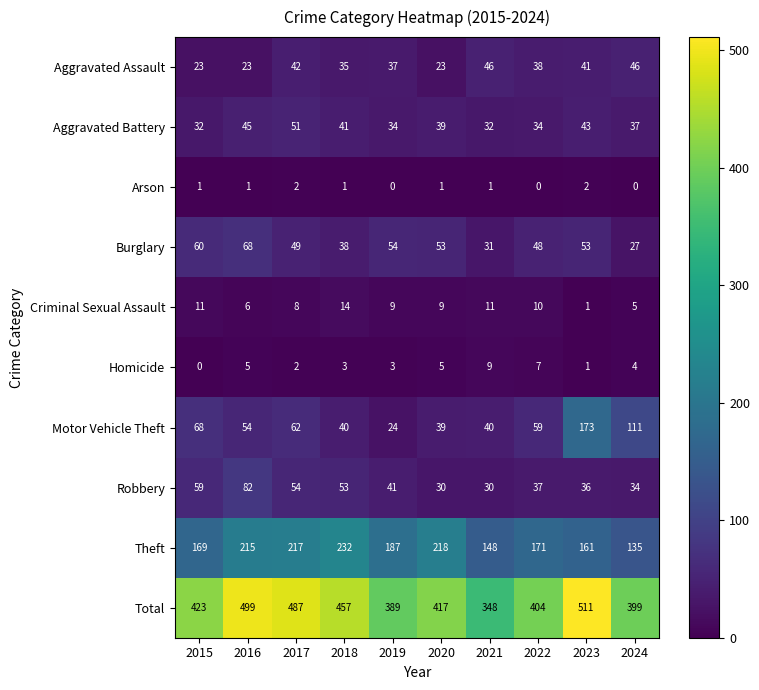

At which label does Burglary first exceed 53?

2015